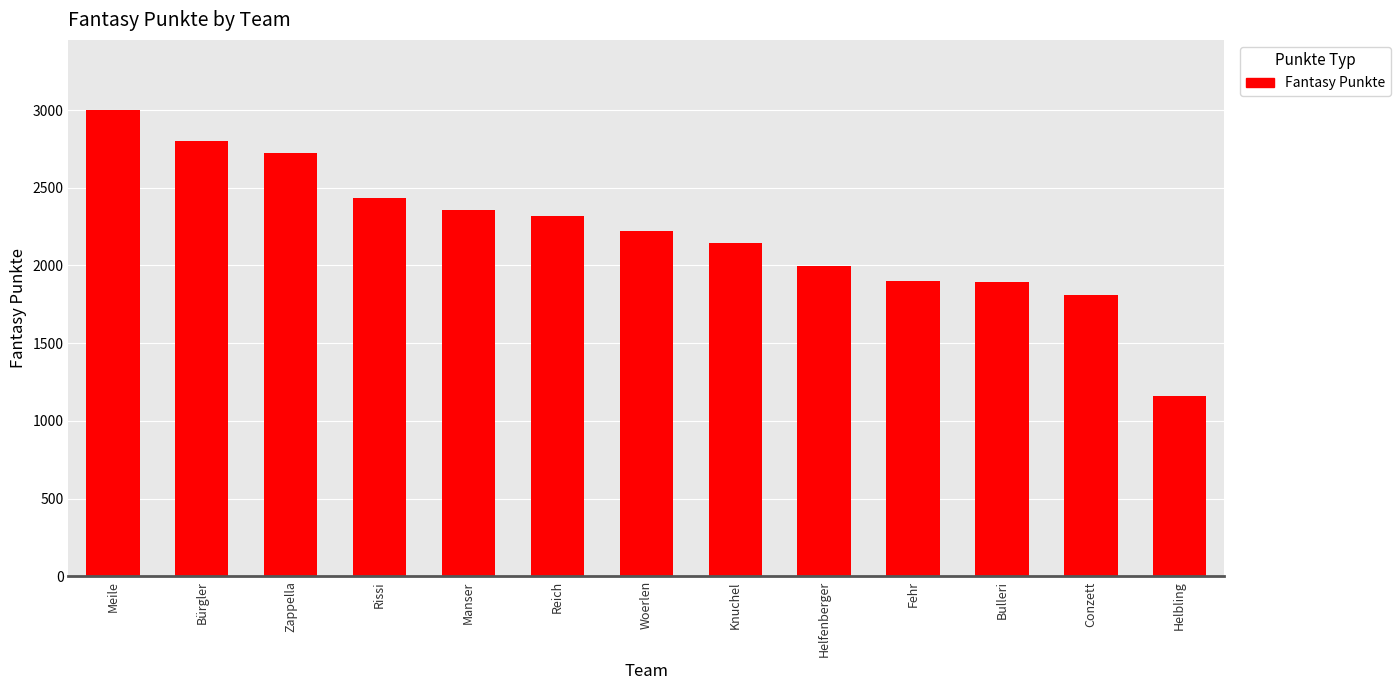

What is the ratio of the value at Woerlen to the value at Bulleri?

1.2